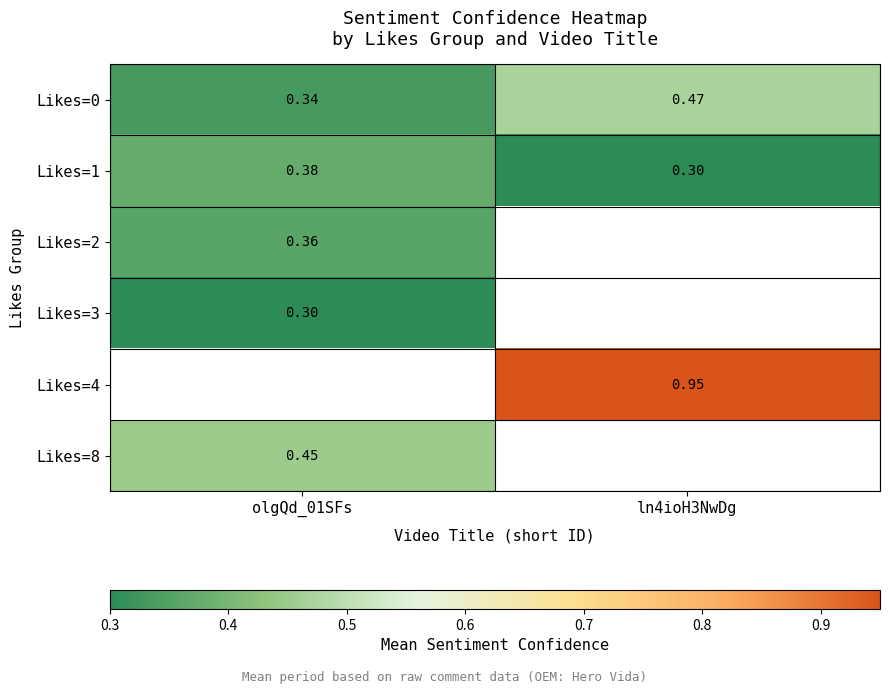

Which category has the lowest value across all series?

ln4ioH3NwDg